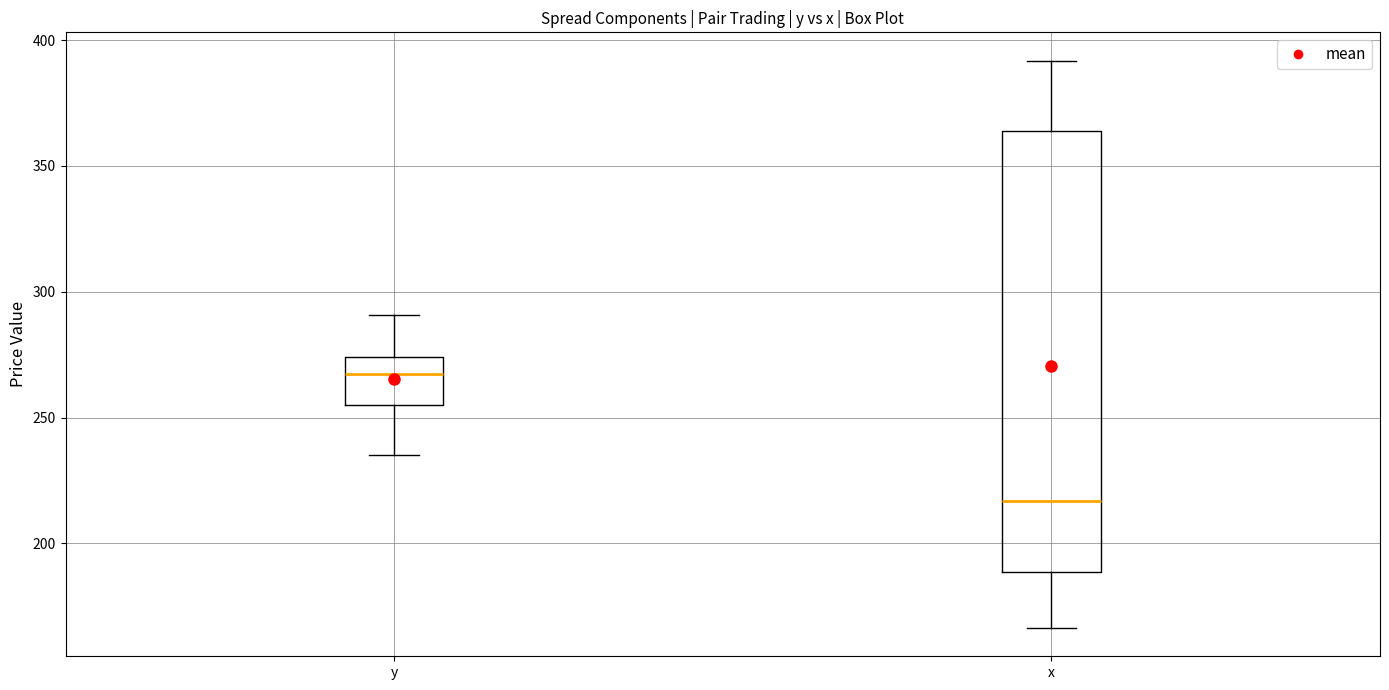

Comparing the boxes themselves (not the whiskers), which one is the tallest?

x